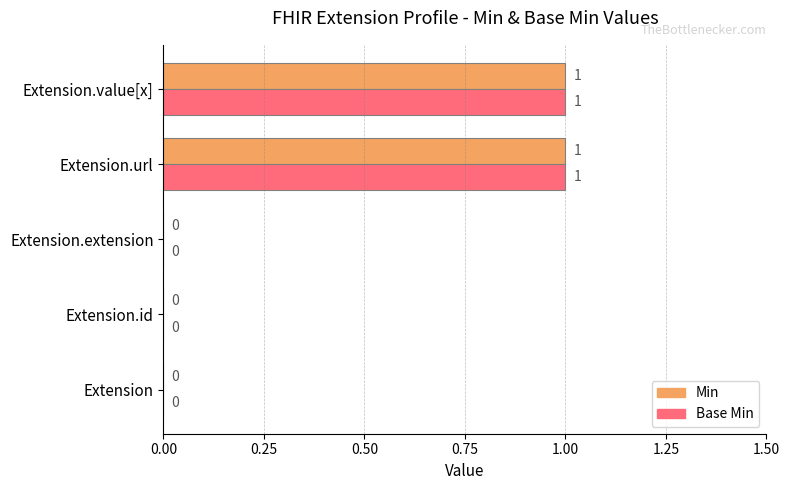

How many Min values are between 0 and 1?

5